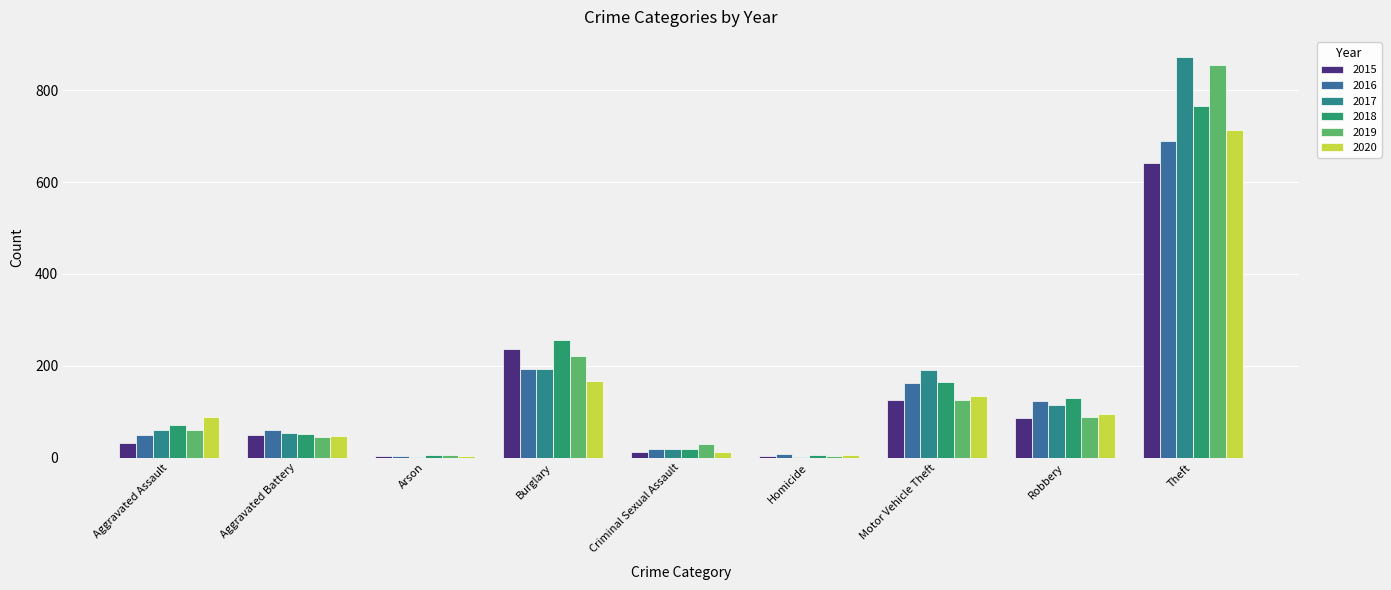

True or false: 2017 has a value of 74 at Aggravated Battery.

False